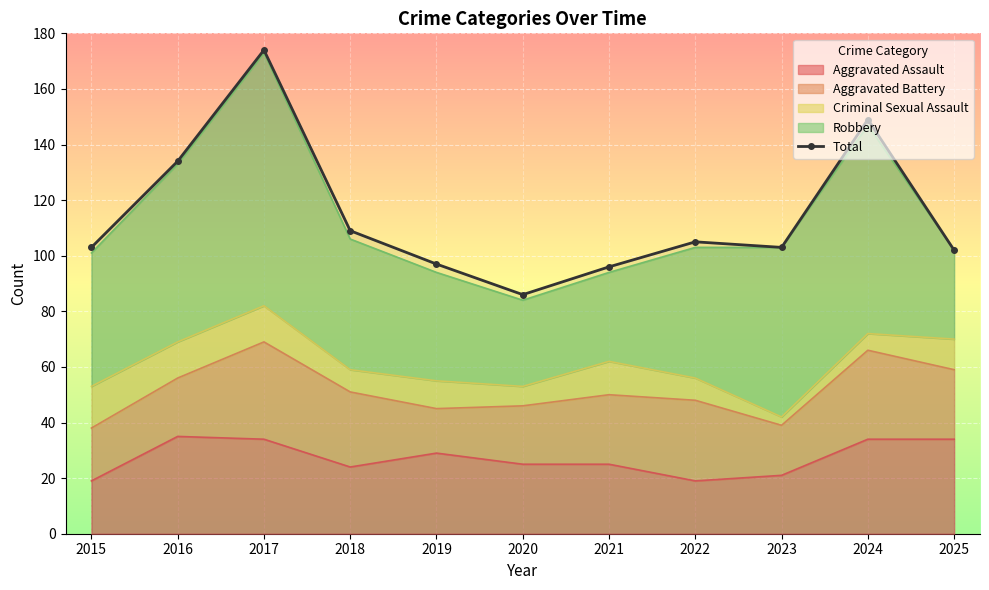

Reading left to right, transcribe all the data shown in this chart.

2015=103	2016=134	2017=174	2018=109	2019=97	2020=86	2021=96	2022=105	2023=103	2024=149	2025=102